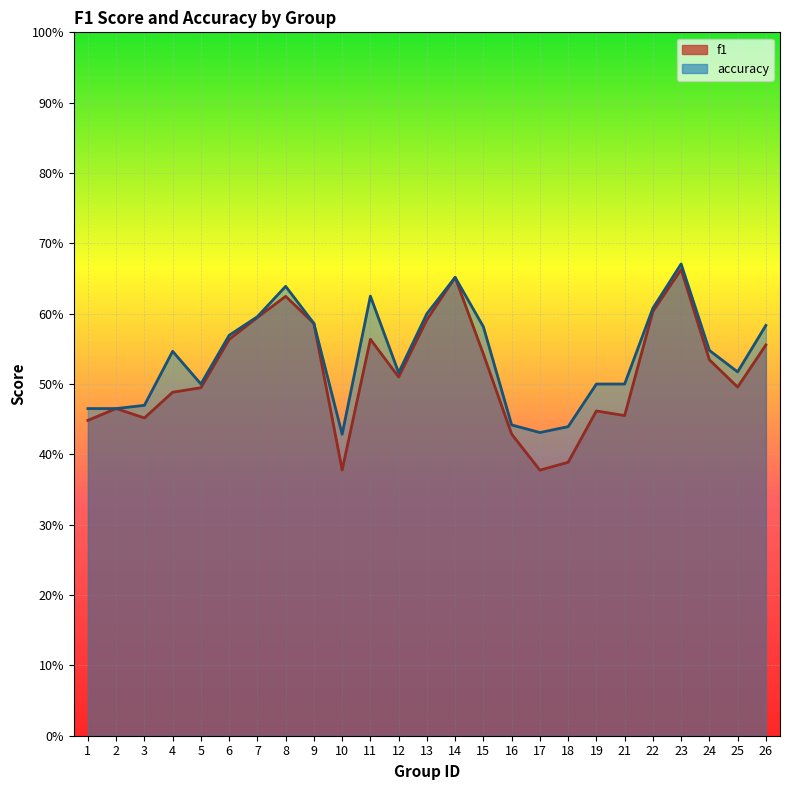

What is the difference between the second highest and minimum values in the f1 series?

0.3